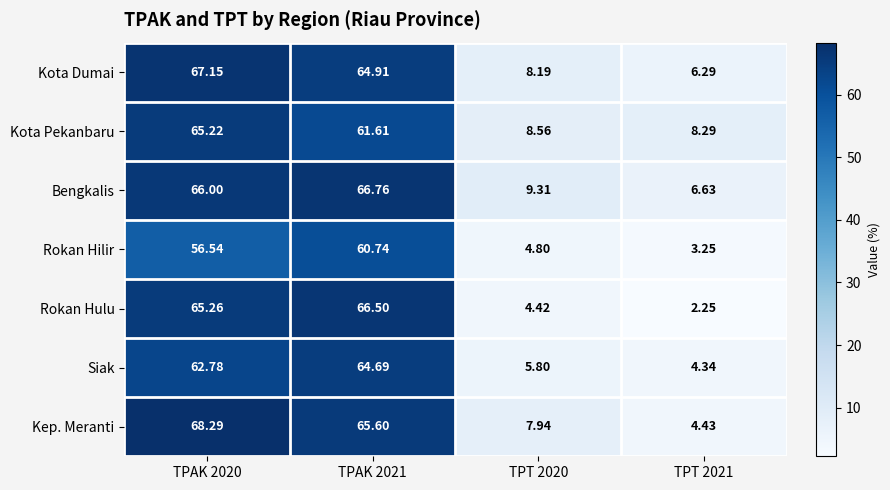

Which series has the largest total across all categories?

Bengkalis